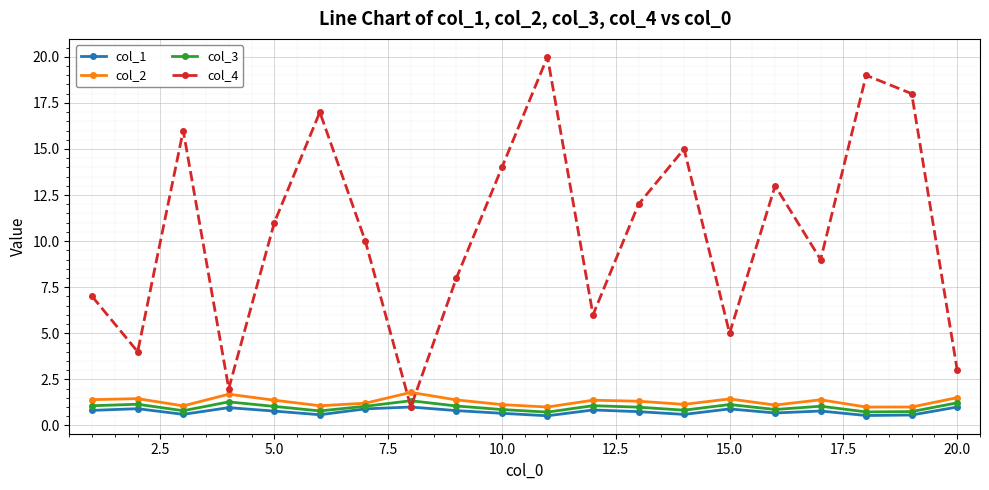

What is the difference between the maximum and minimum values in the col_1 series?

0.5